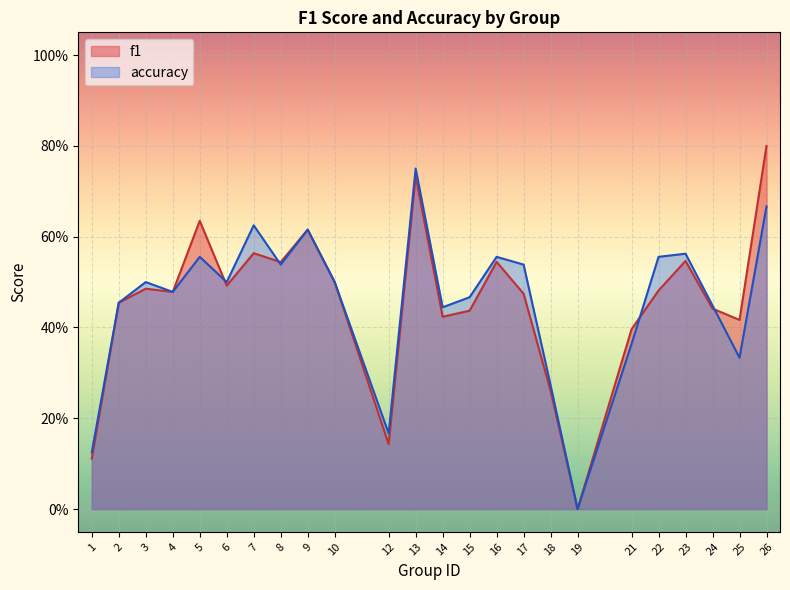

Which series has the largest total across all categories?

accuracy